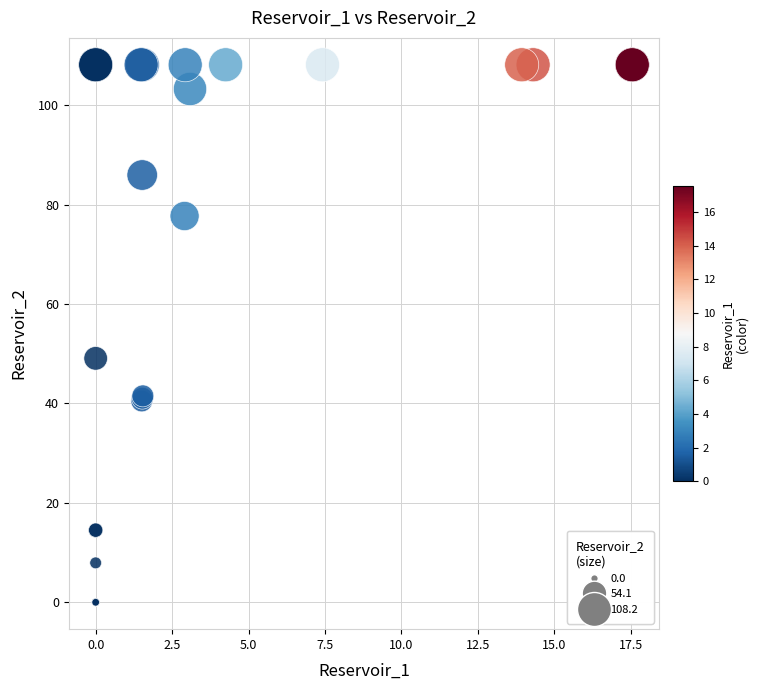

What Y value in the scatter plot is closest to 54?

49.1